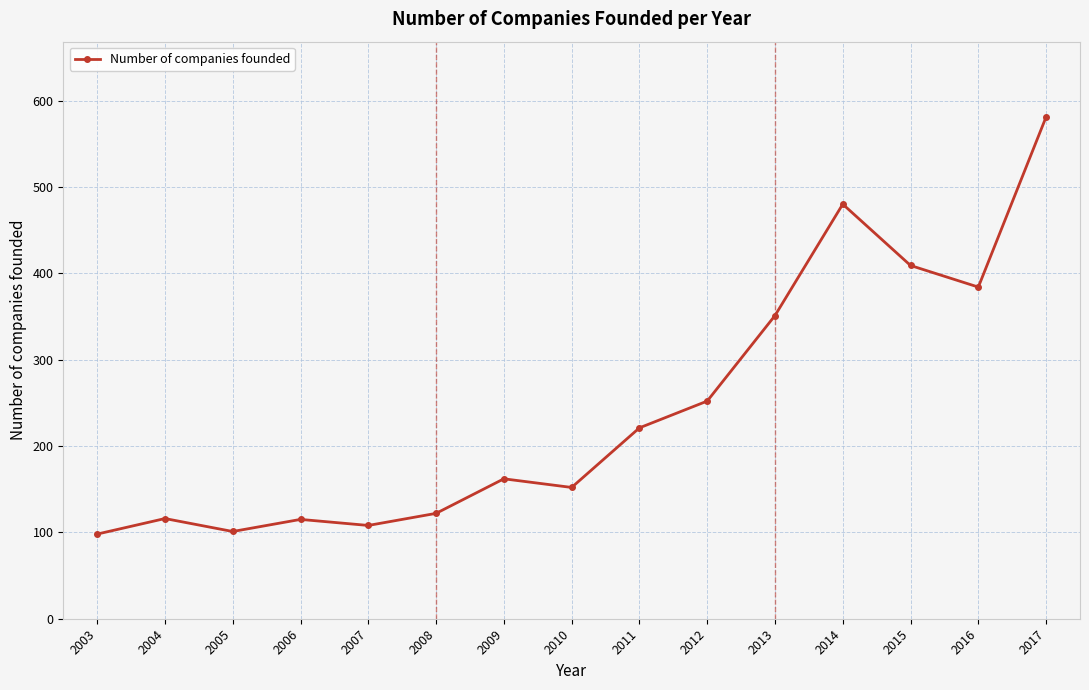

What is the change in value from 2003 to 2015?

+311